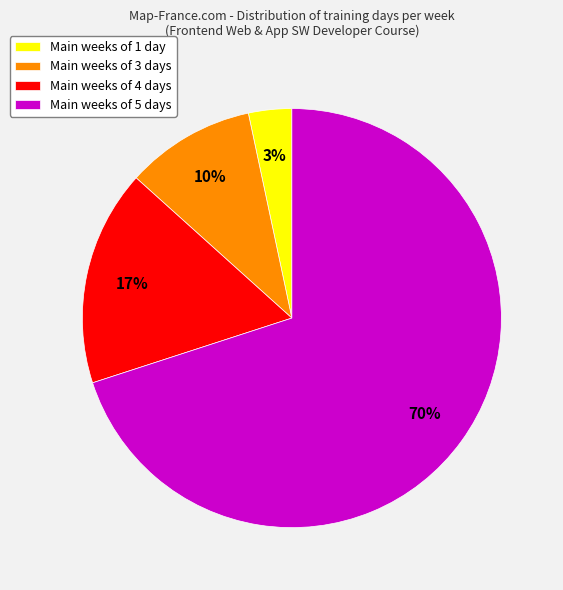

What is the smallest slice in the pie chart?

Main weeks of 1 day